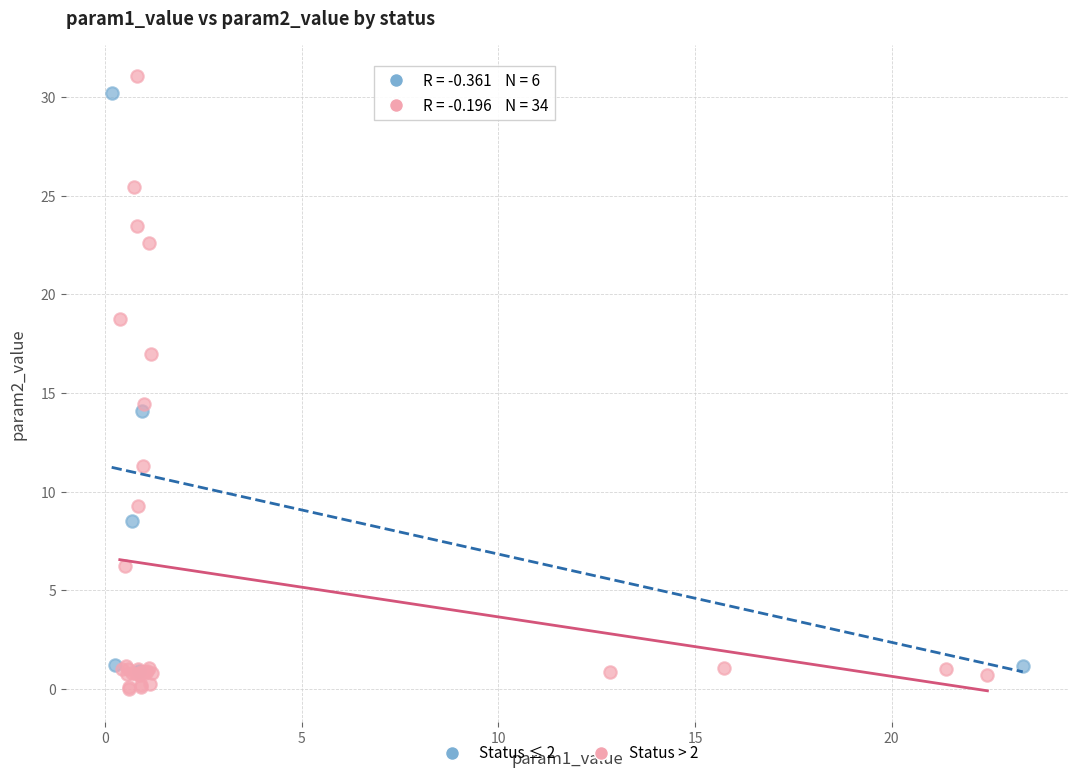

Which series has the largest Y range (max minus min)?

Status > 2